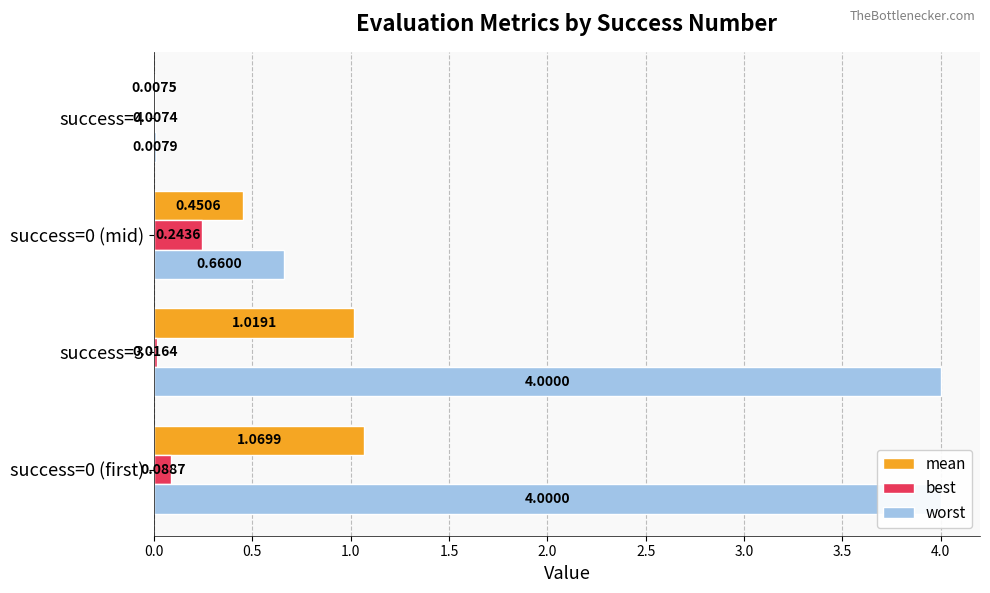

Does the chart contain stacked bars?

No